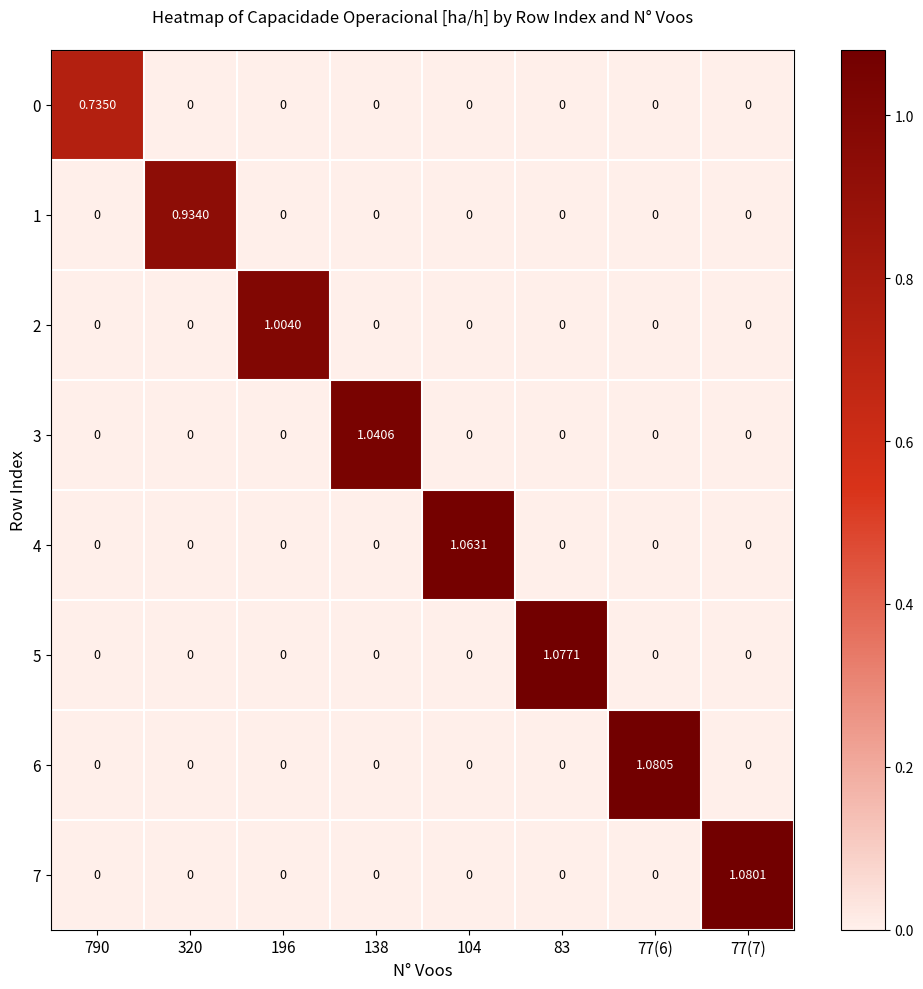

Is the value of 5 at 104 greater than the value of 4 at 104?

No